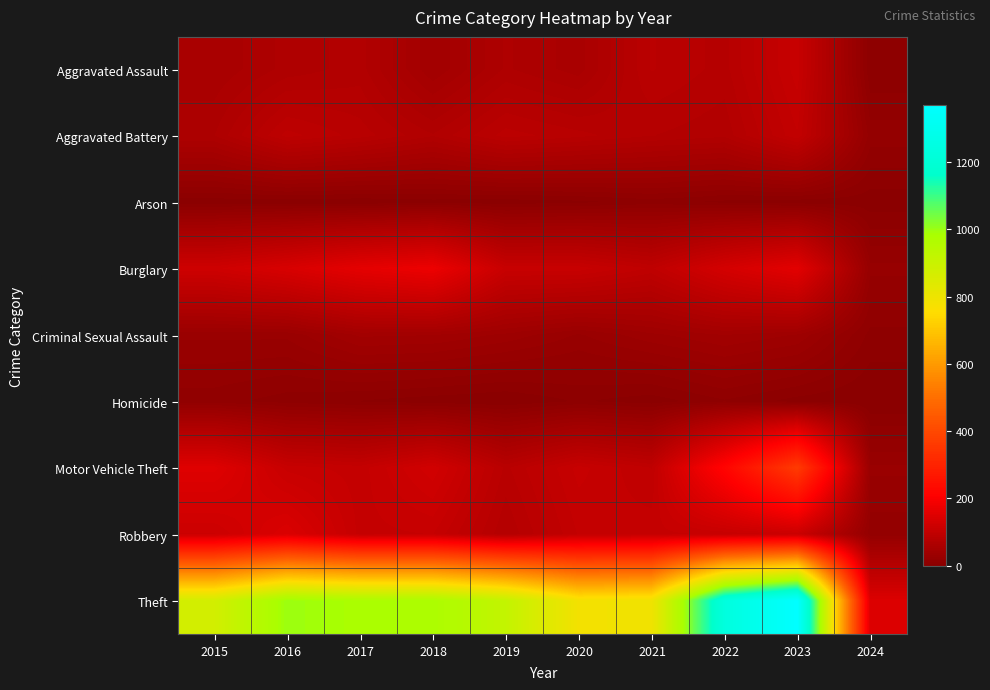

What is the difference between the highest and lowest values at 2016?

997